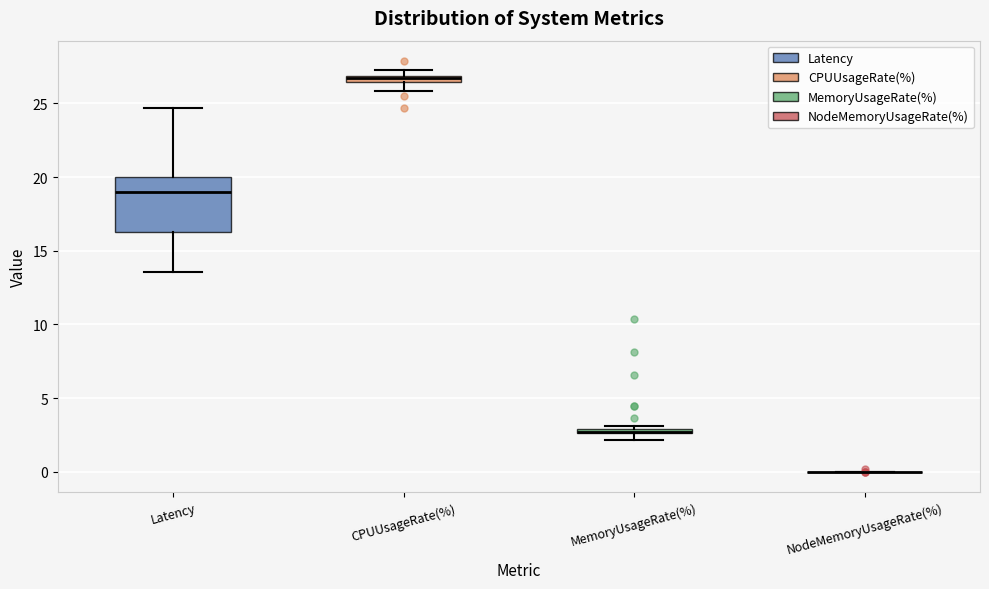

Where is the upper edge of the box for Latency on the y-axis? The values are not printed on the chart, so give them approximately, as read against the axis.

20.0